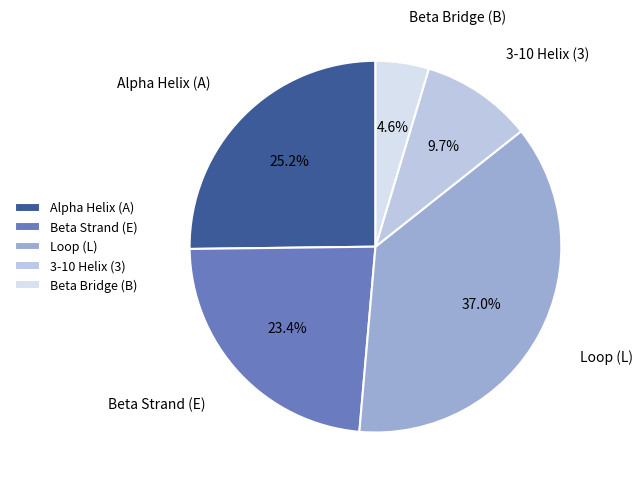

Count the number of slices in the pie.

5